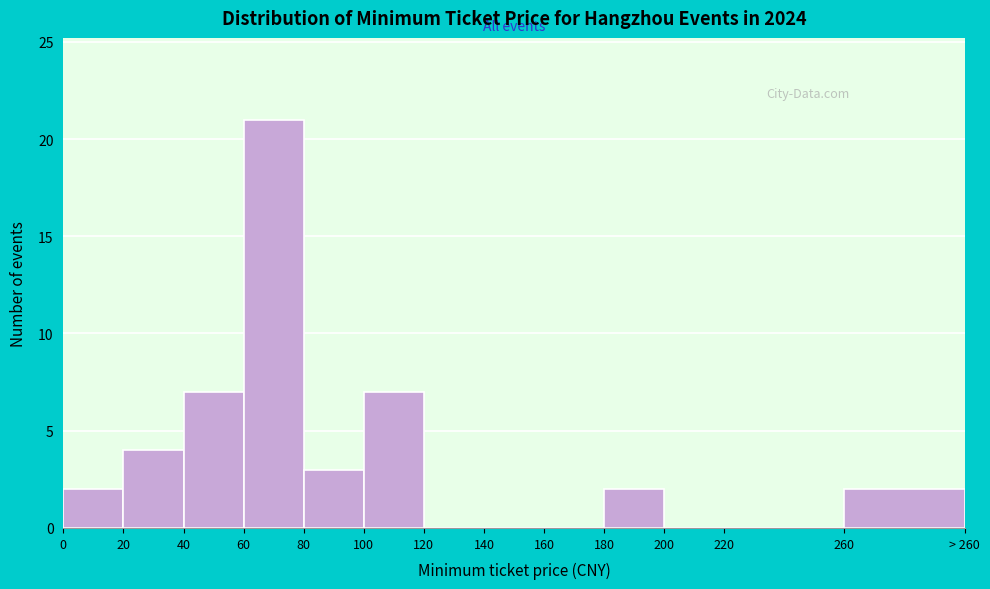

Reading left to right, list all the values displayed in this chart.

0=2	20=4	40=7	60=21	80=3	100=7	120=0	140=0	160=0	180=2	200=0	220=0	260=2